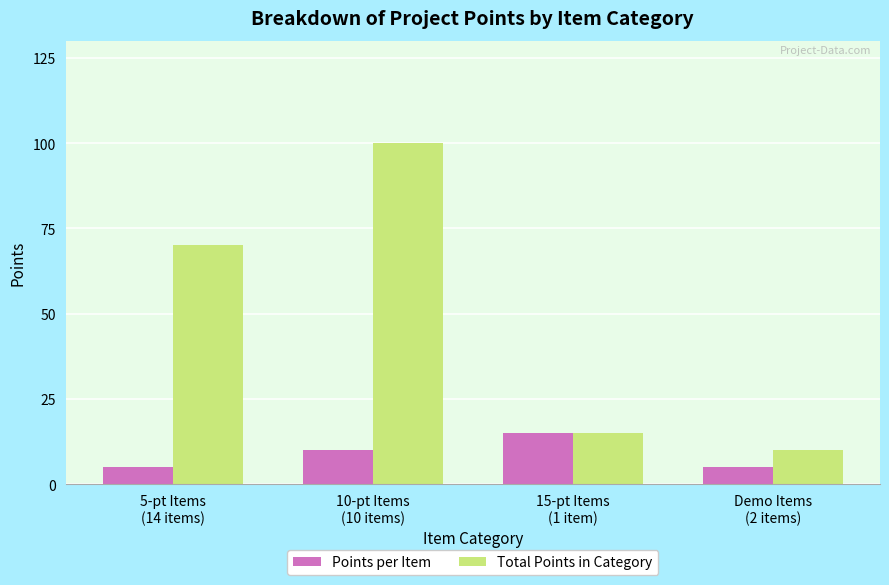

At which category is the sum across all series the highest?

10-pt Items
(10 items)